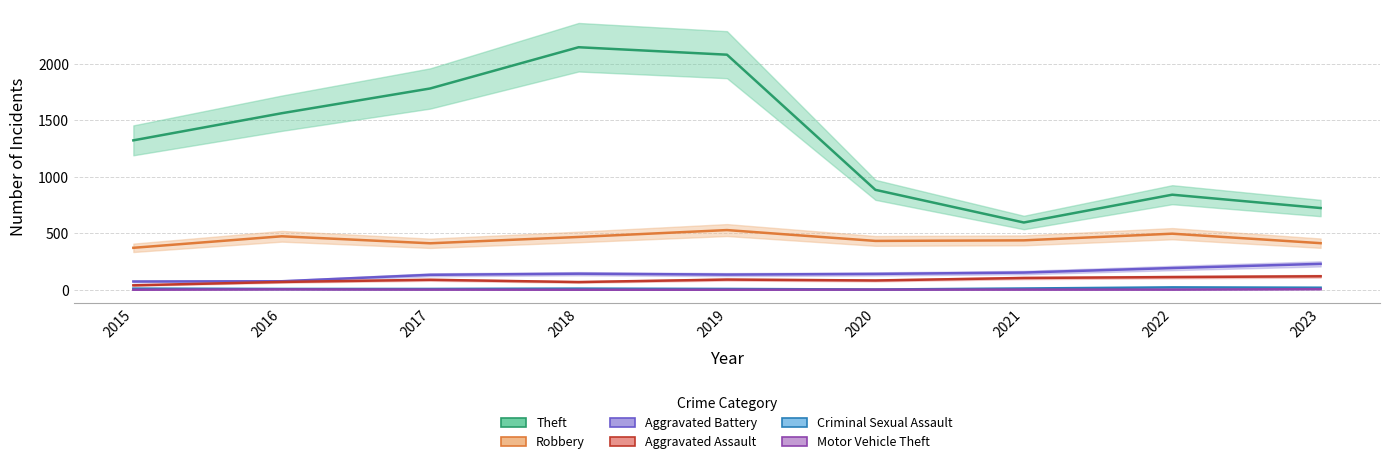

At which category is the sum across all series the highest?

2019